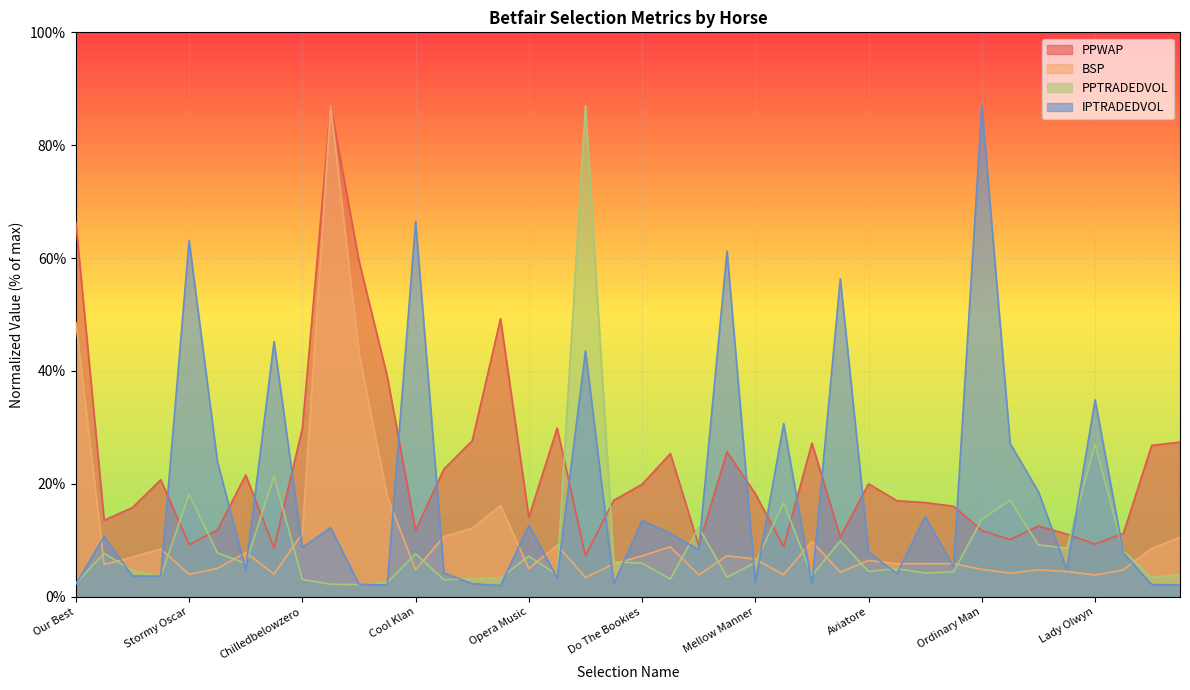

At which label does BSP first exceed 6?

Our Best